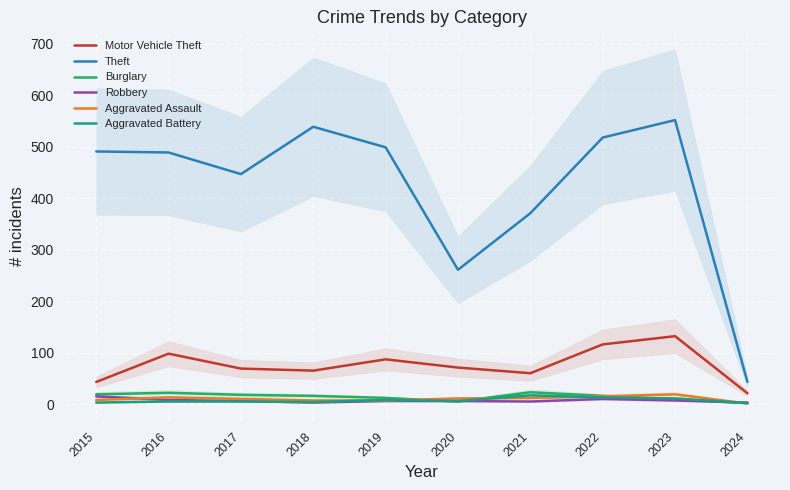

What is the total value across all series at 2024?

72